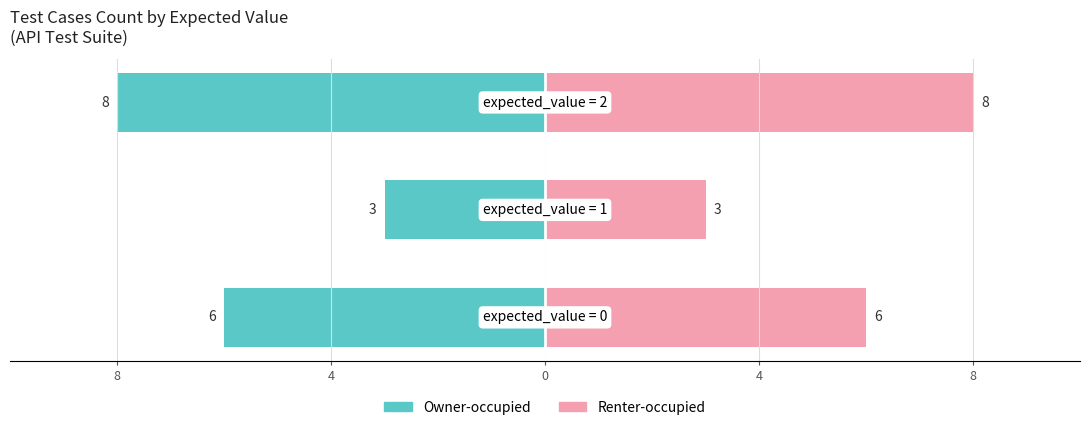

Which series has the widest spread of values?

Owner-occupied